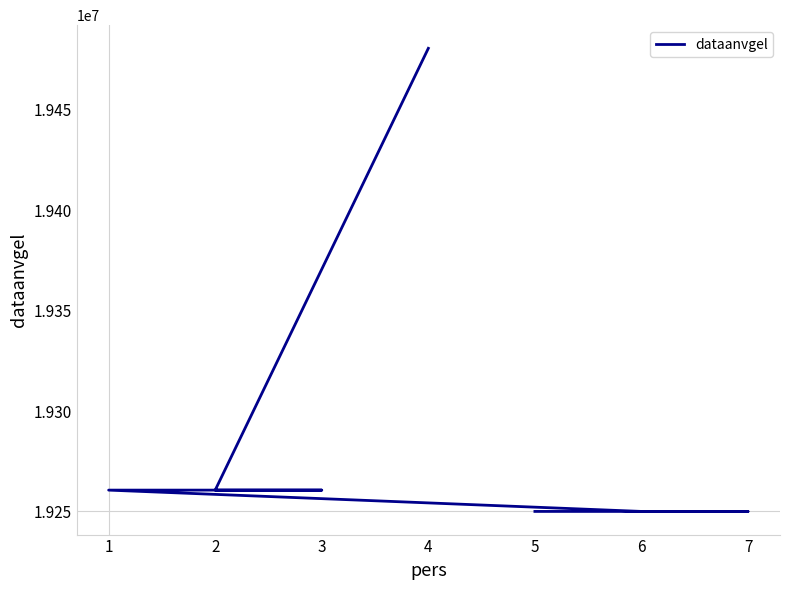

What is the smallest value displayed?

19250217